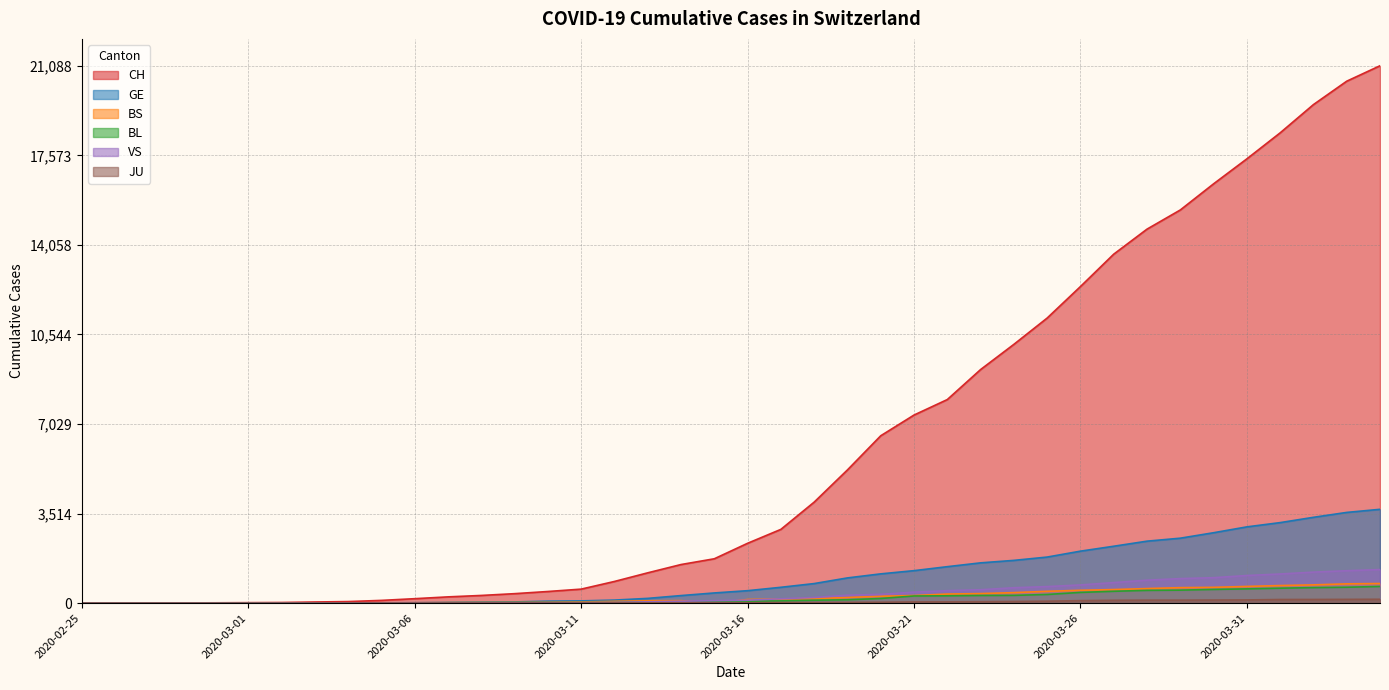

Is the value of JU at 2020-03-17 greater than the value of BS at 2020-02-29?

Yes